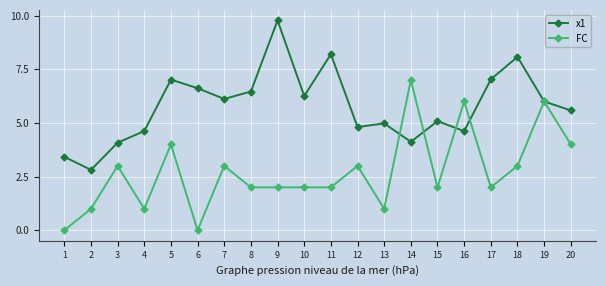

Is the value of FC at 20 greater than the value of x1 at 10?

No